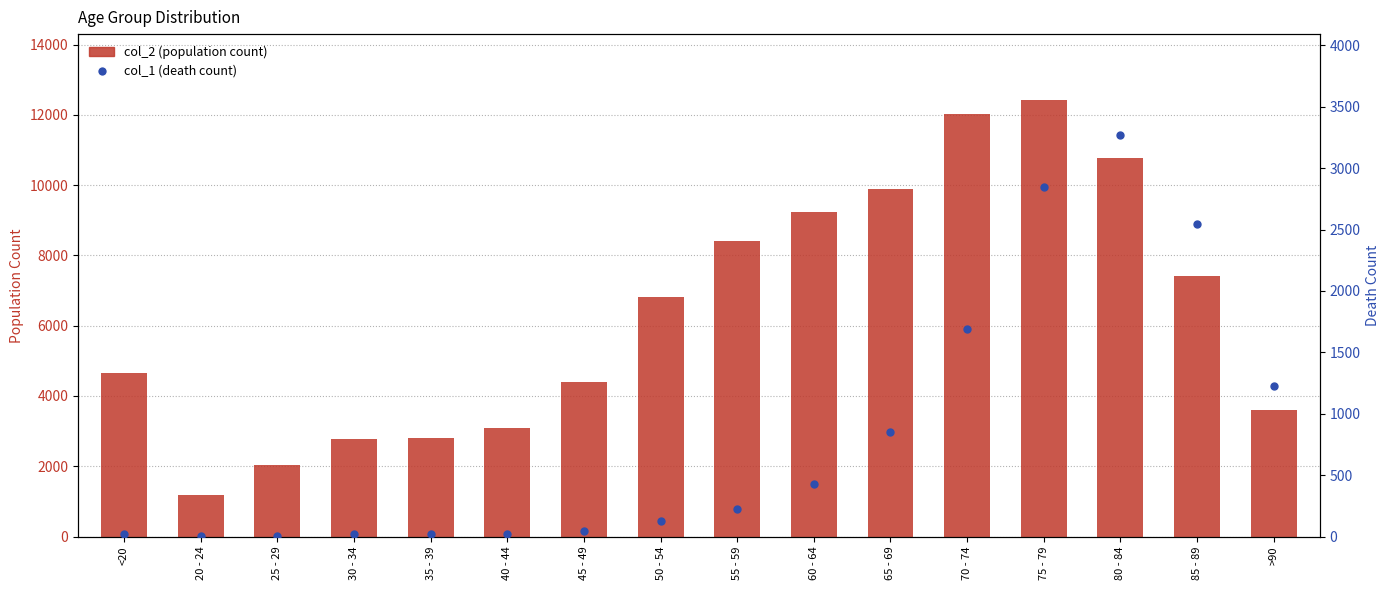

List the series in order of their peak value, lowest first.

col_1 (death count), col_2 (population count)